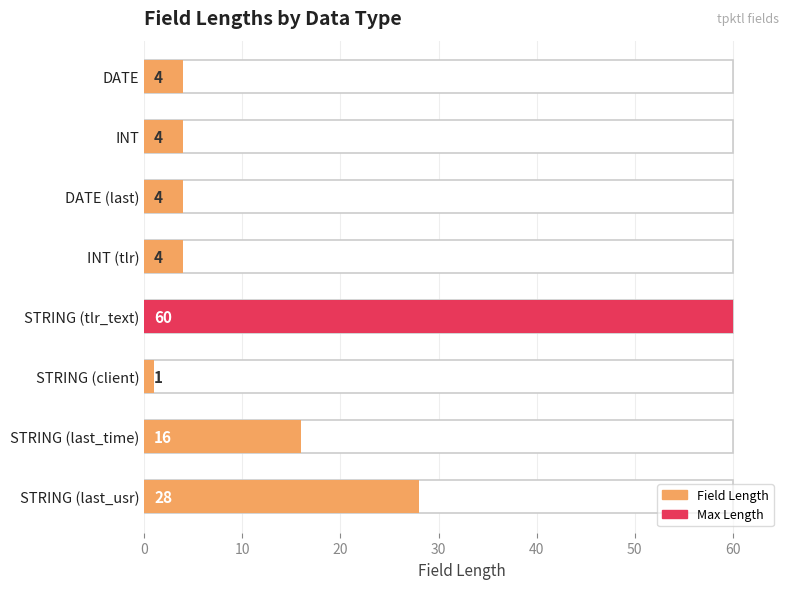

What is the change in value from DATE to STRING?

+12